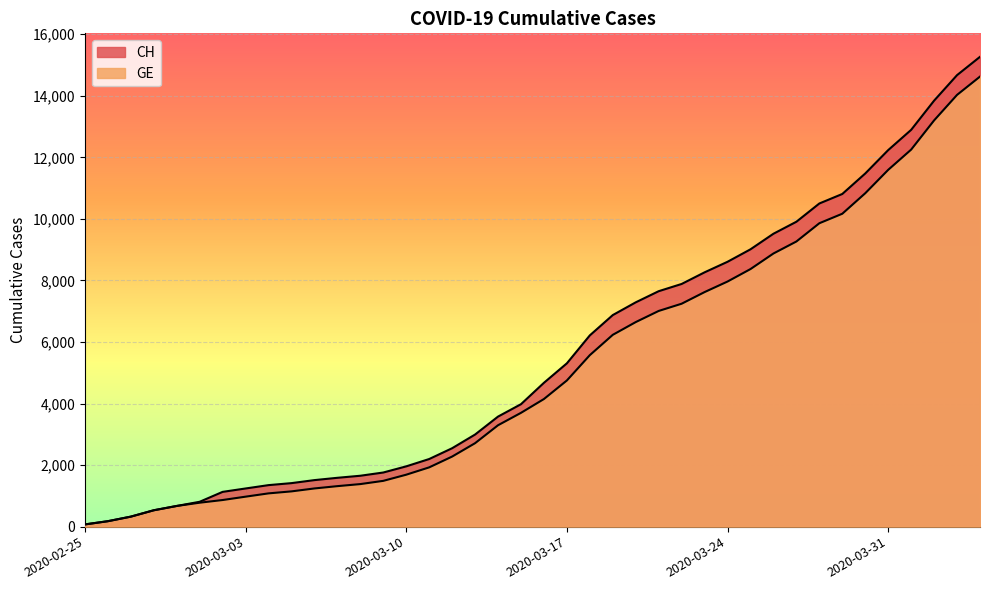

True or false: GE and CH cross at least once.

False